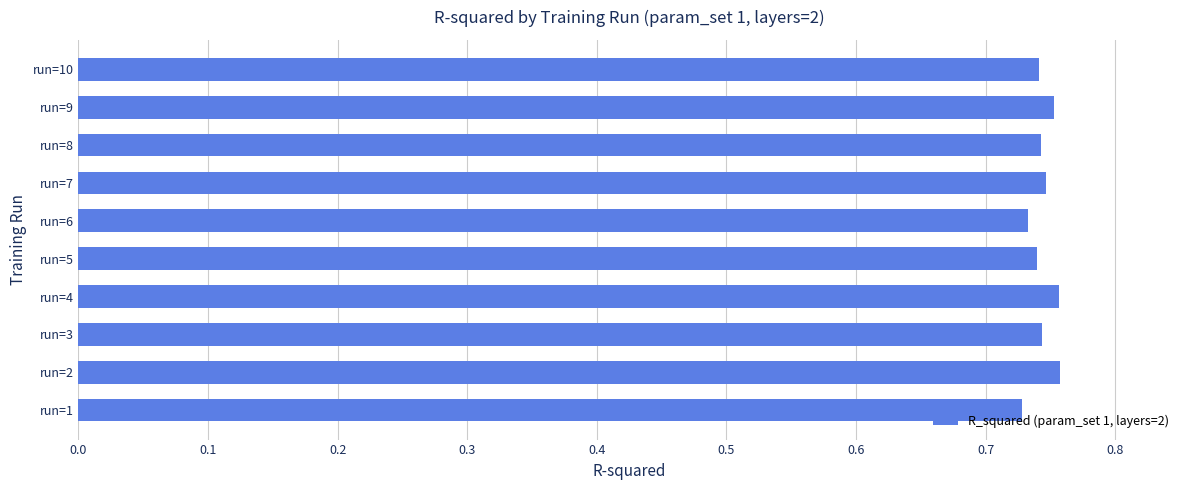

What is the sum of the values at run=8 and run=5?

1.5